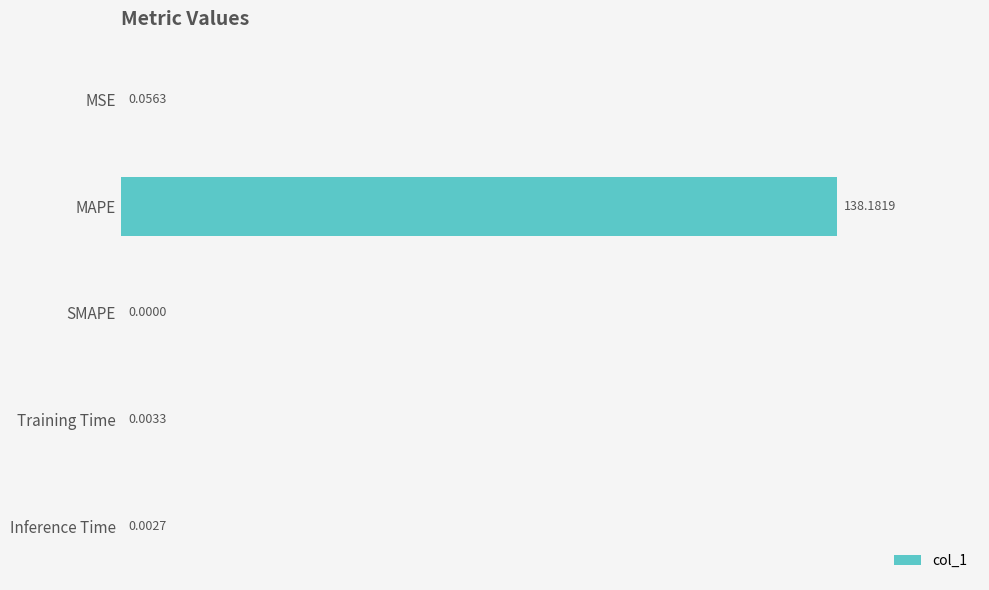

What is the sum of all values?

138.2